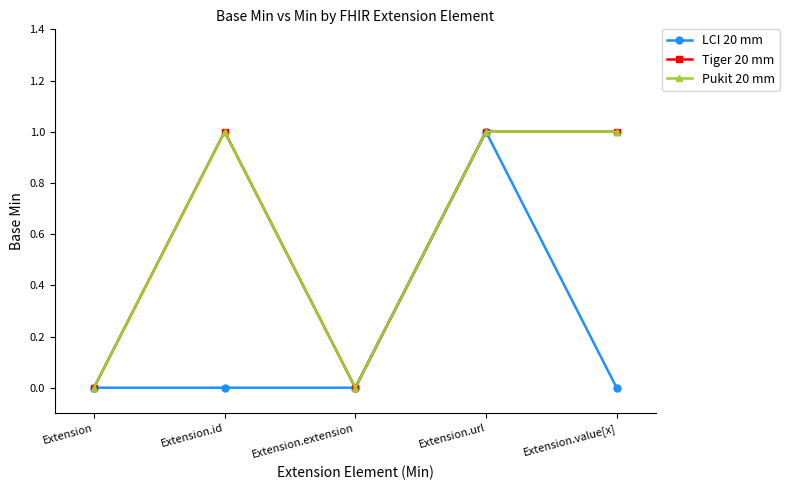

True or false: LCI 20 mm and Tiger 20 mm intersect in this chart.

False